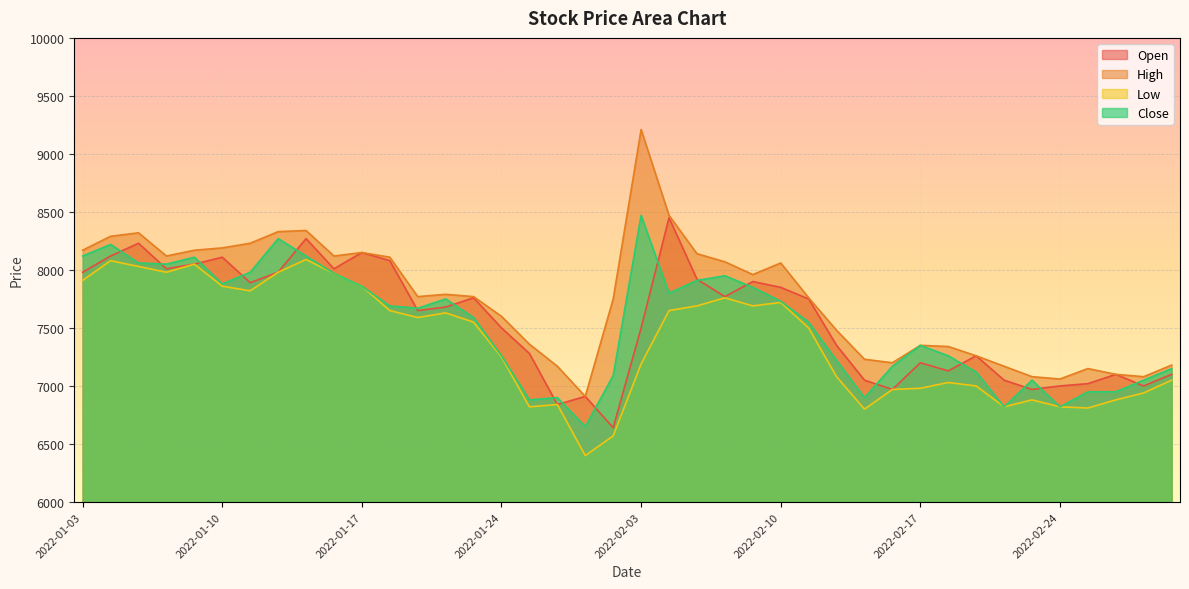

Which series has the largest total across all categories?

High